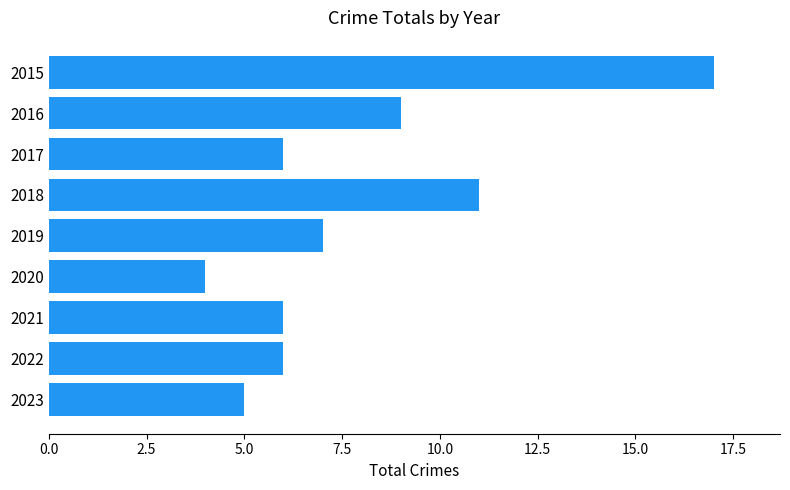

What is the average value?

8